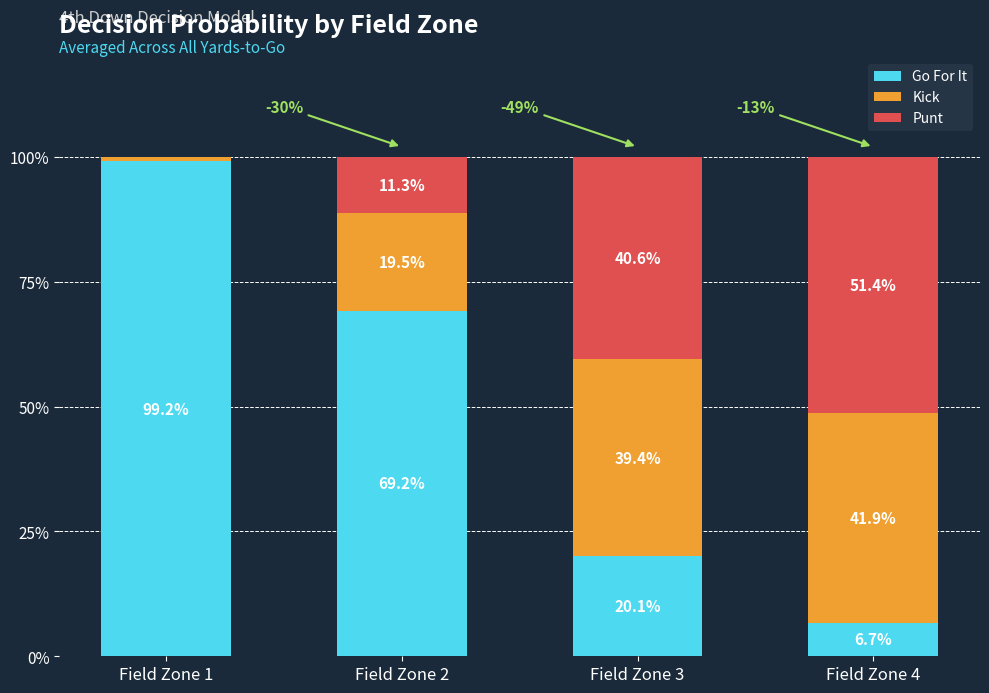

Does the chart contain stacked bars?

Yes